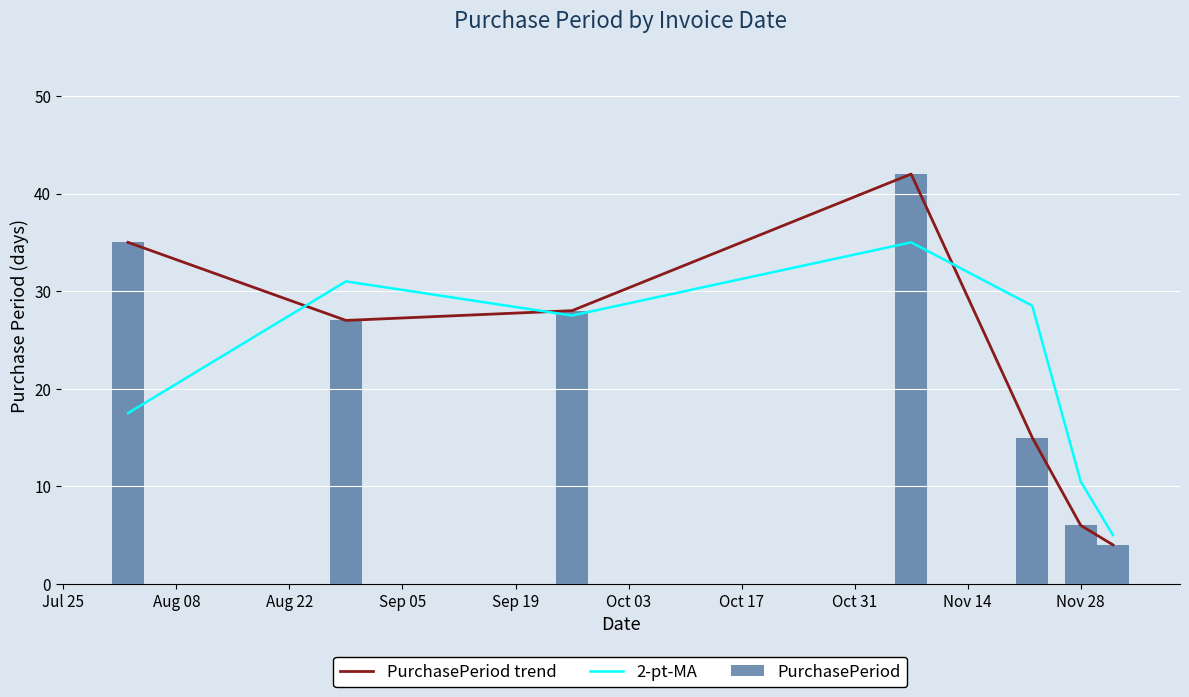

What is the lowest value of the PurchasePeriod trend series?

4.0